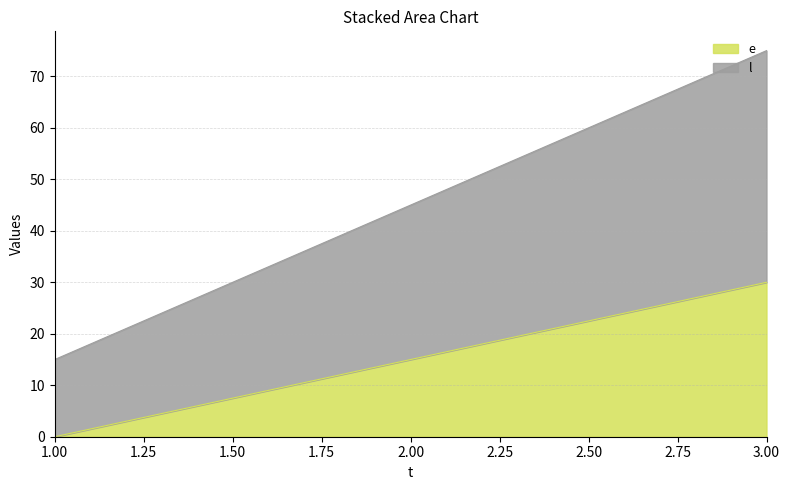

At how many categories does at least one series exceed 30?

2